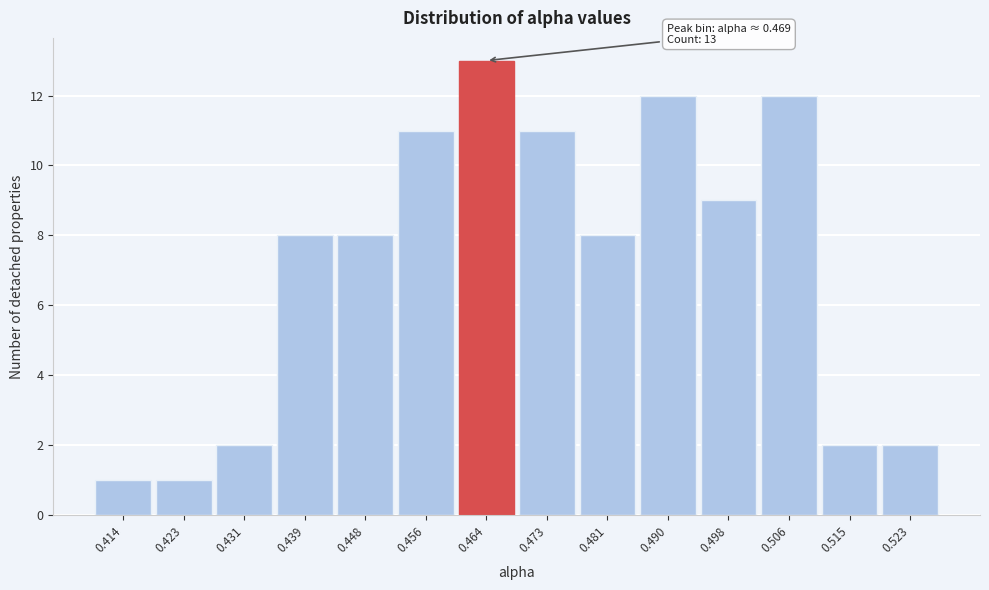

Reading left to right, list all the values displayed in this chart.

1	1	2	8	8	11	13	11	8	12	9	12	2	2